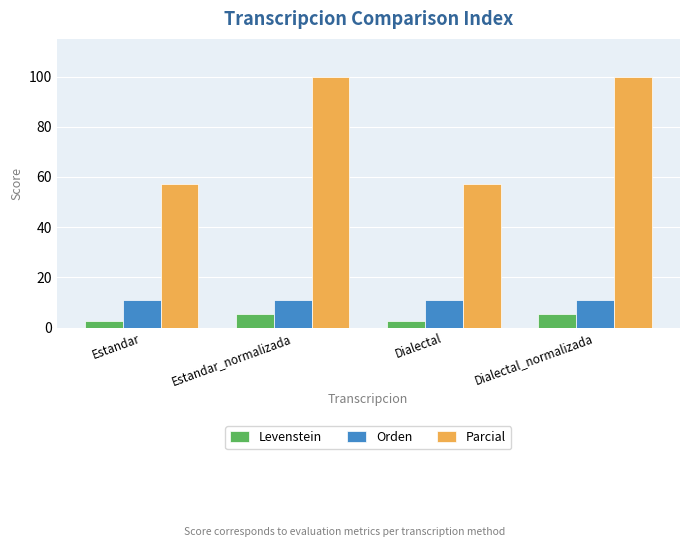

Rank the series at Estandar_normalizada from lowest to highest value.

Levenstein, Orden, Parcial